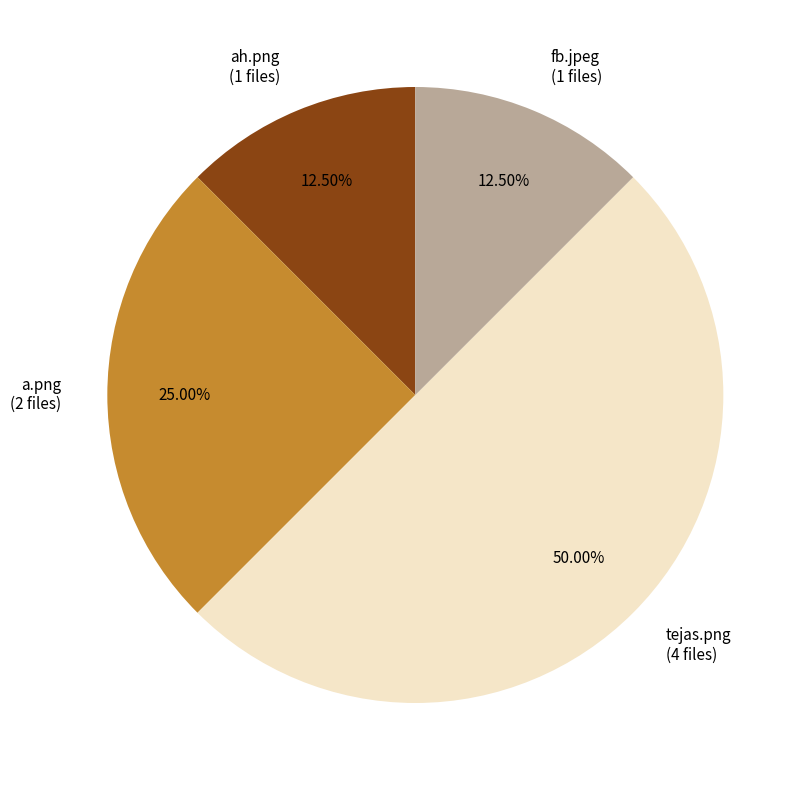

What is the ratio of the value at fb.jpeg to the value at a.png?

0.5